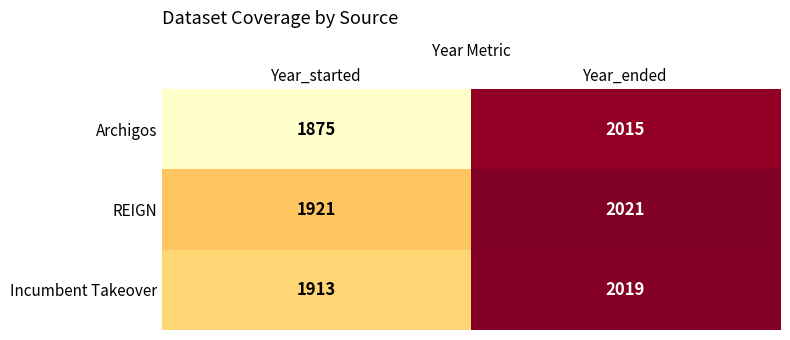

At Year_ended, list the series in order from largest to smallest.

REIGN, Incumbent Takeover, Archigos